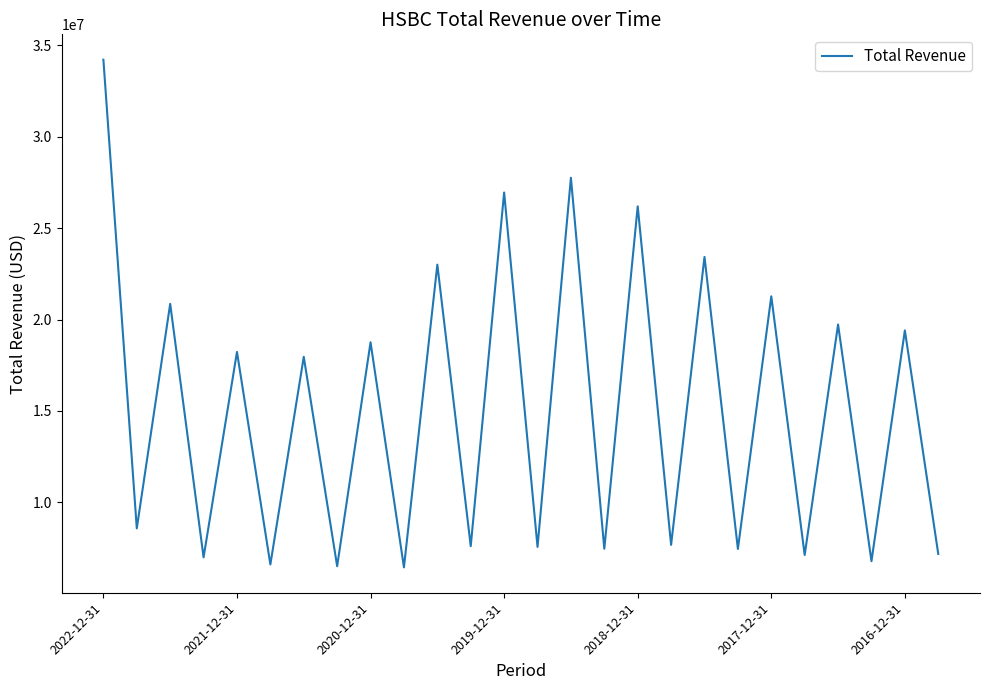

What is the maximum value shown in the chart?

34204000